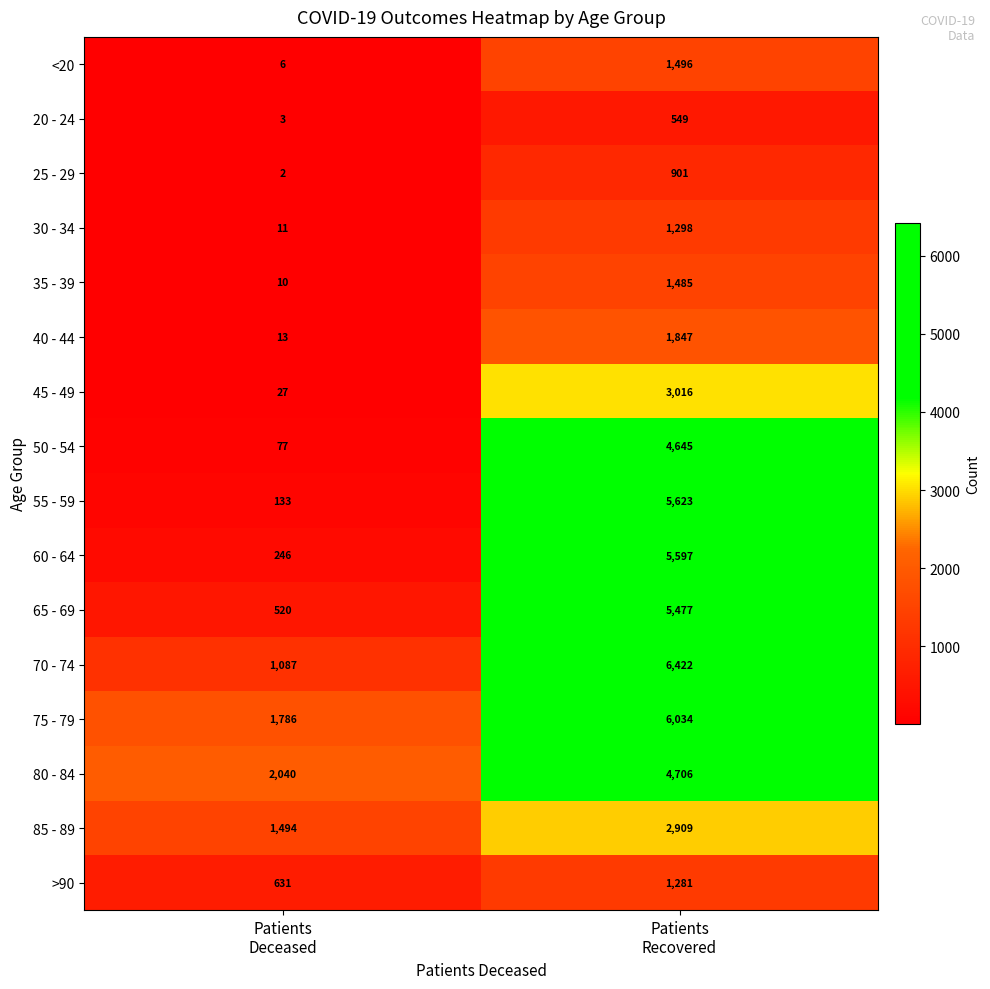

What is the sum of all 35 - 39 values?

1495